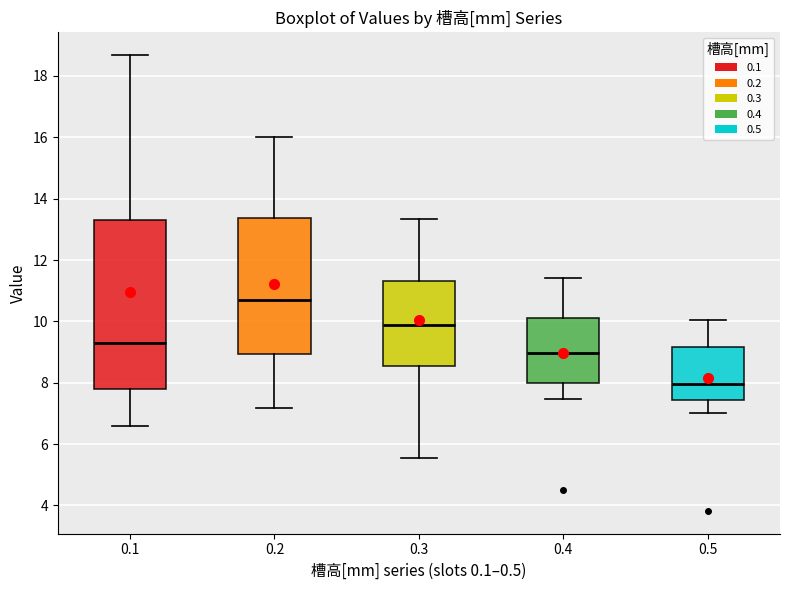

Reading left to right, transcribe this box plot: for each box, give where its median line is, the range the box spans, and where its two whiskers end, as read against the y-axis. The values are not printed on the chart, so give them approximately, as read against the axis.

0.1: median 9.4, box 7.8 to 13.4, whiskers 6.6 to 18.6
0.2: median 10.8, box 9.0 to 13.4, whiskers 7.2 to 16.0
0.3: median 9.8, box 8.6 to 11.4, whiskers 5.6 to 13.4
0.4: median 9.0, box 8.0 to 10.2, whiskers 7.4 to 11.4
0.5: median 8.0, box 7.4 to 9.2, whiskers 7.0 to 10.0